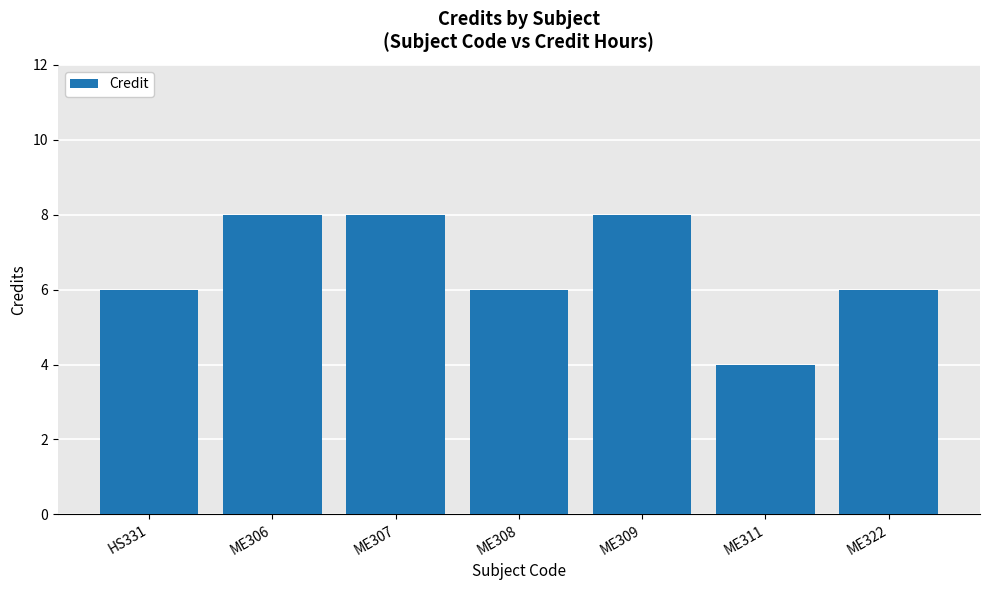

What is the change in value from ME308 to ME309?

+2